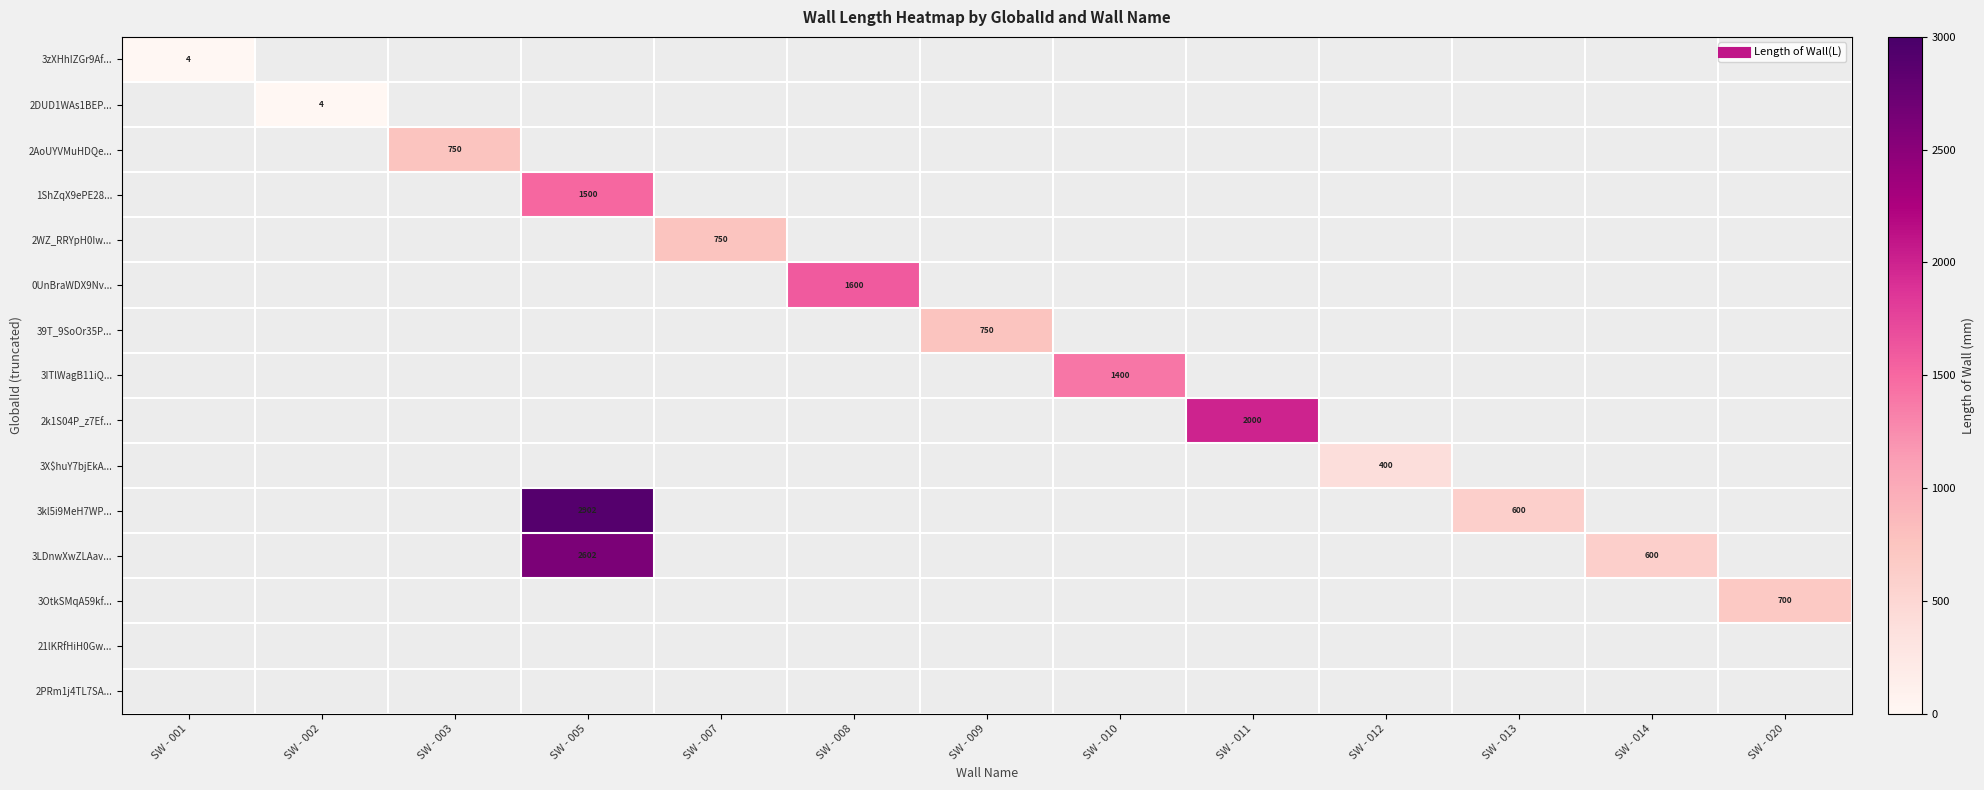

Is it true that 3LDnwXwZLAav... equals -1605.6 at SW - 003?

False